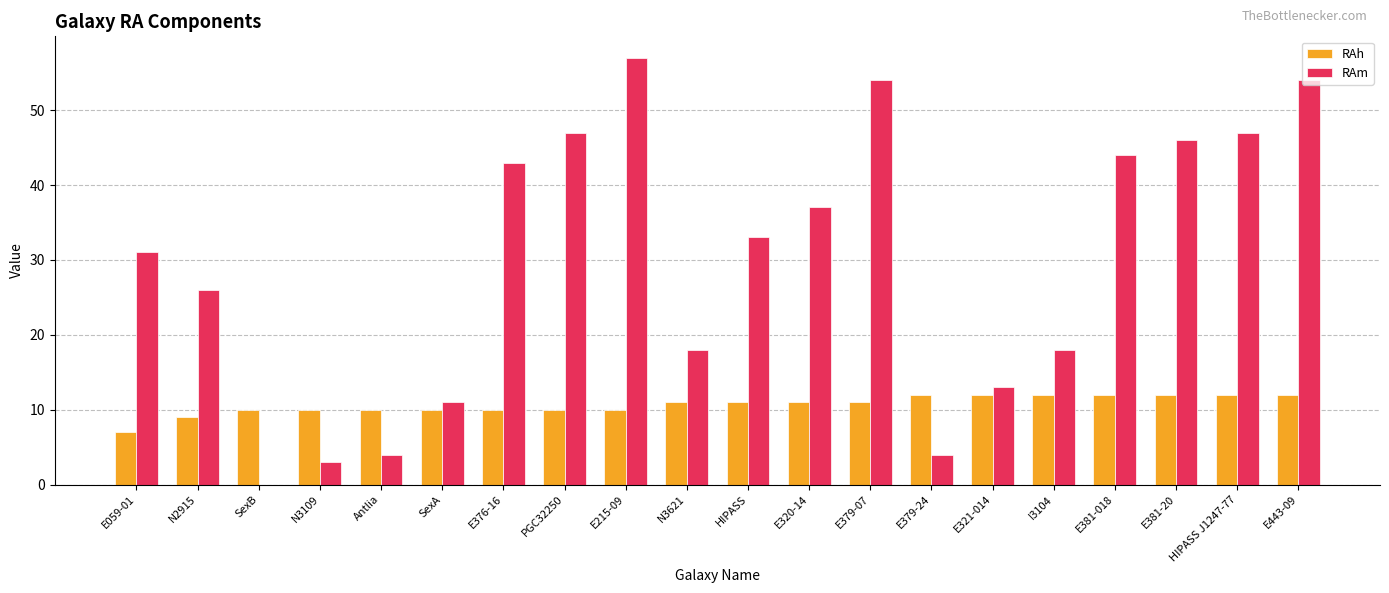

True or false: RAh has a value of 8 at E443-09.

False